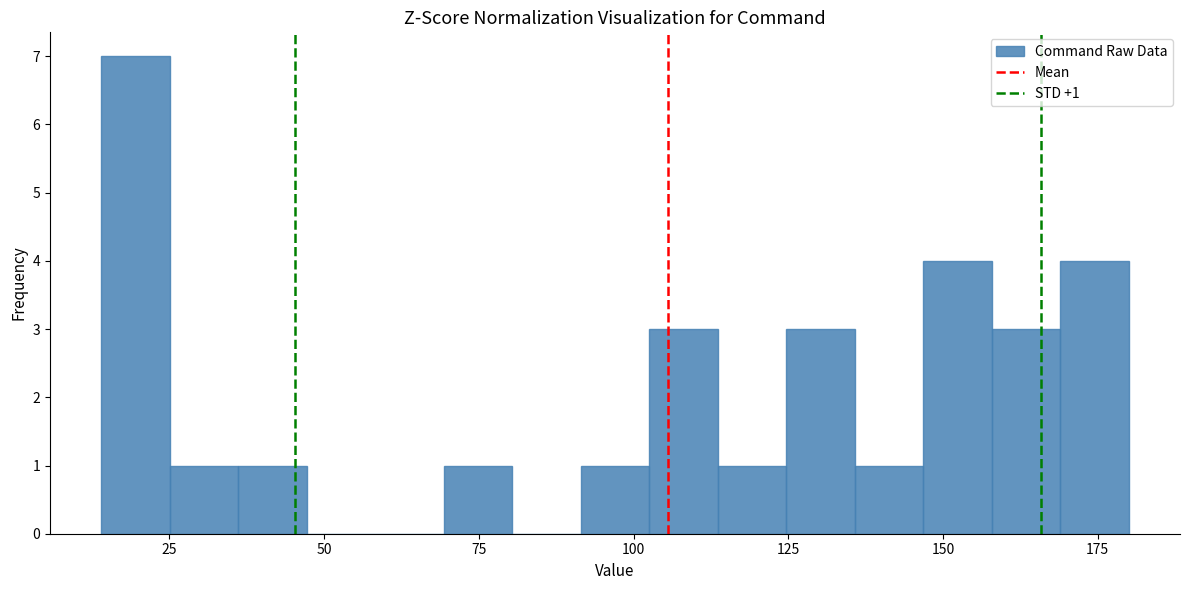

Around what value on the x-axis is the tallest bar? Give the approximate position of its centre, as read against the axis.

20